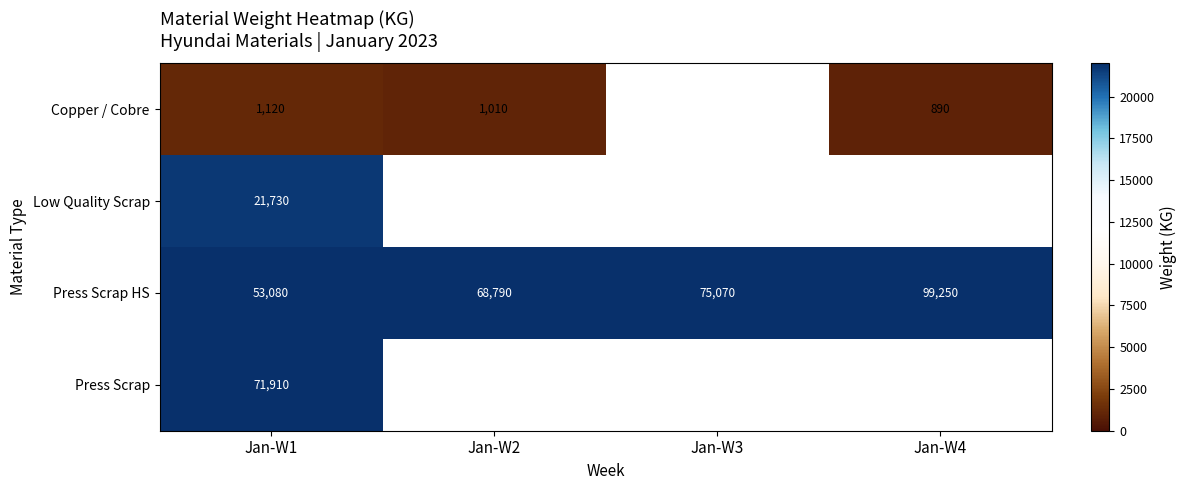

Between Jan-W1 and Jan-W4, which is larger?

Jan-W1